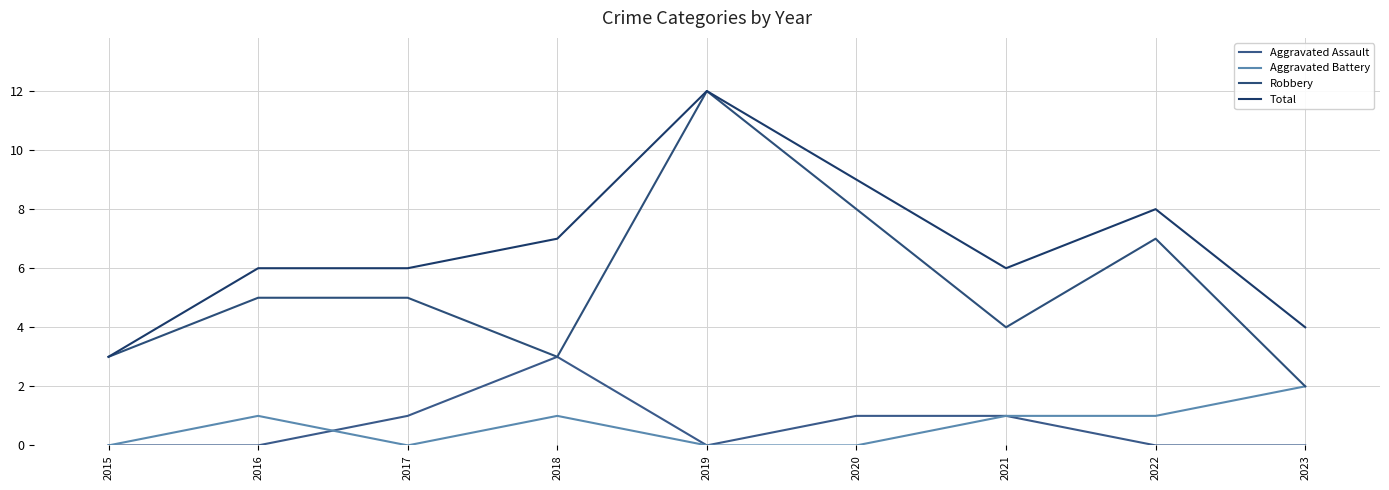

What is the value of the Total point at the 5th from the left?

12